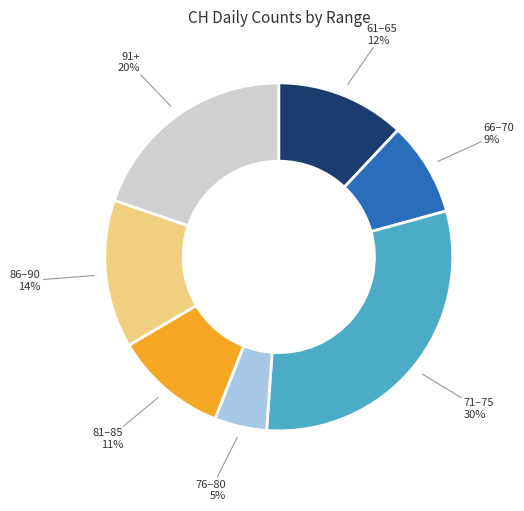

Is there a majority slice in this chart?

No